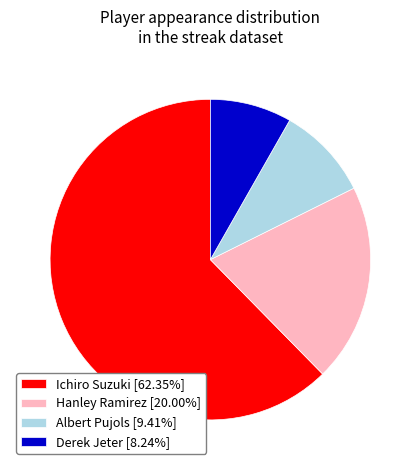

Rank the categories by value from highest to lowest.

Ichiro Suzuki, Hanley Ramirez, Albert Pujols, Derek Jeter